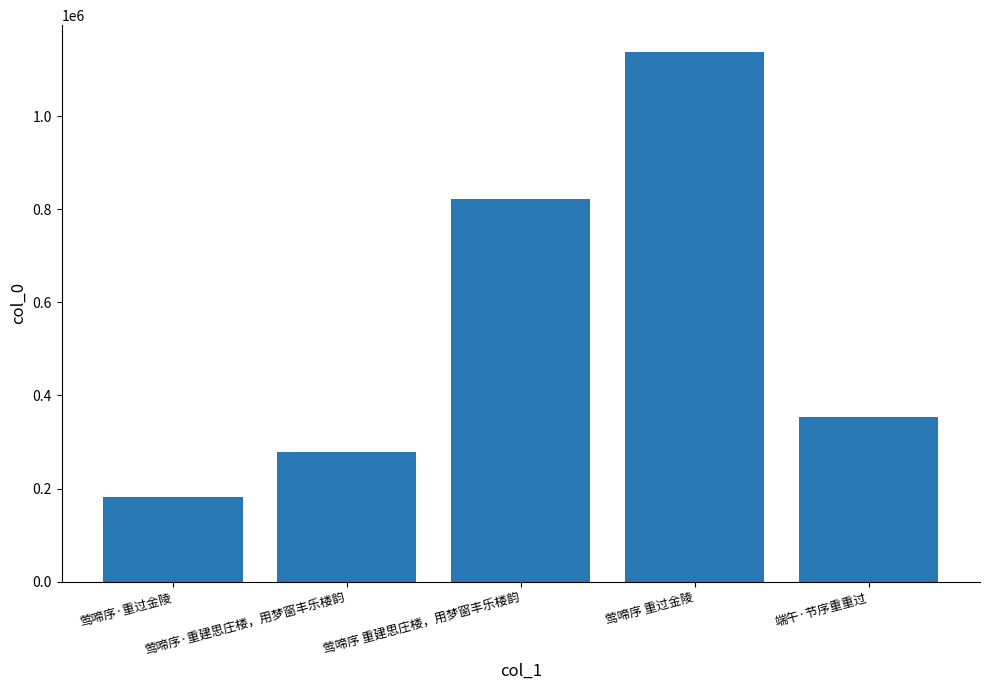

Is it true that the value at 莺啼序·重建思庄楼，用梦窗丰乐楼韵 is 459488?

False